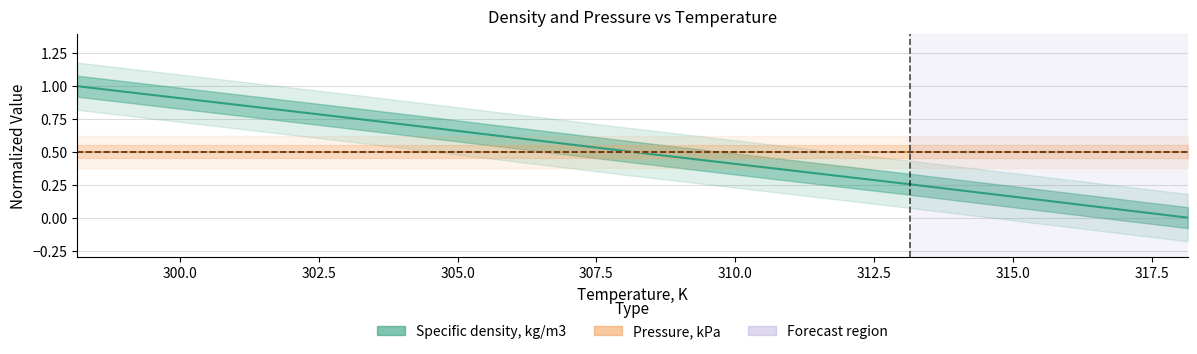

What position from the left is 298.15?

1